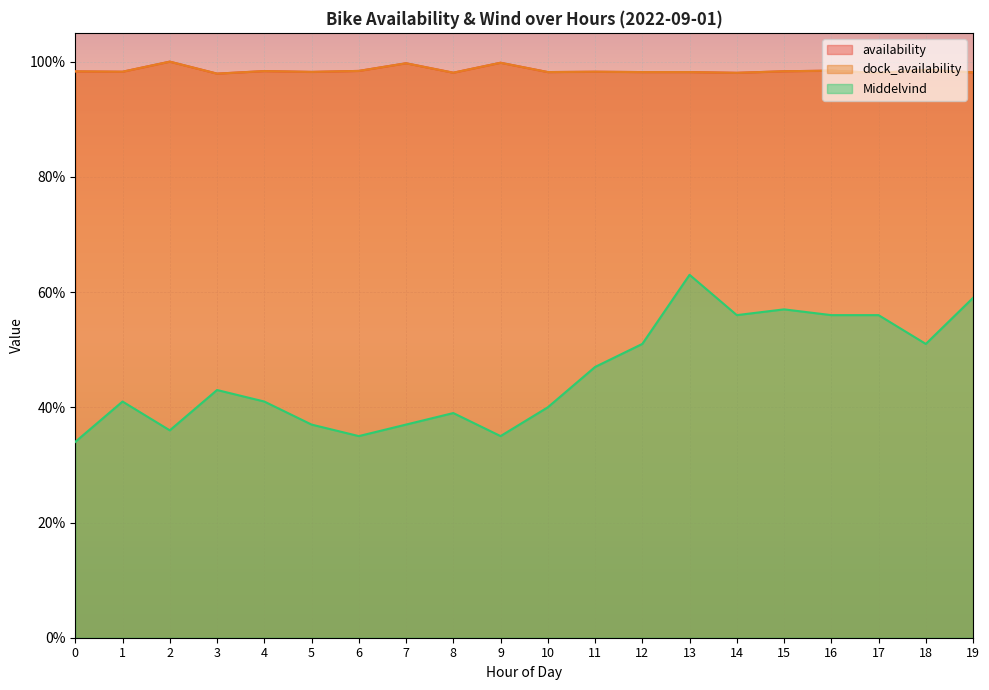

What is the spread (max minus min) of values at 11?

0.5